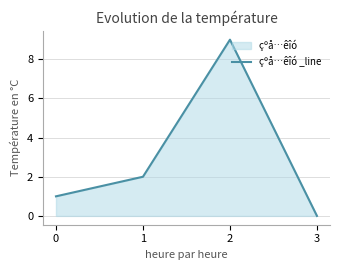

Does the chart have visible grid lines?

Yes